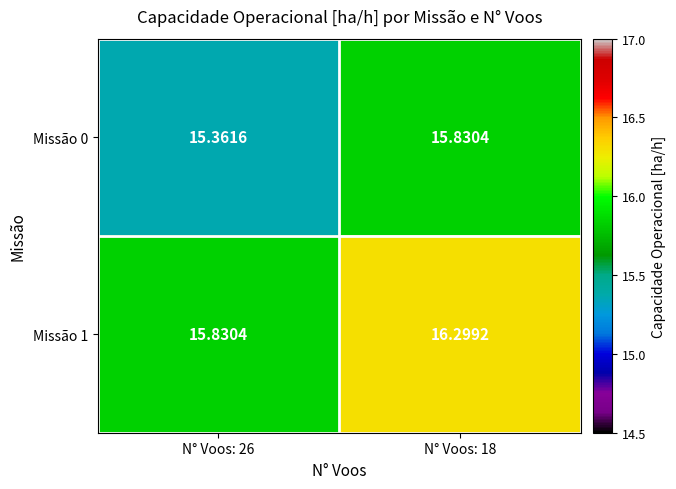

Is the value of Missão 1 at N° Voos: 18 greater than the value of Missão 0 at N° Voos: 18?

Yes